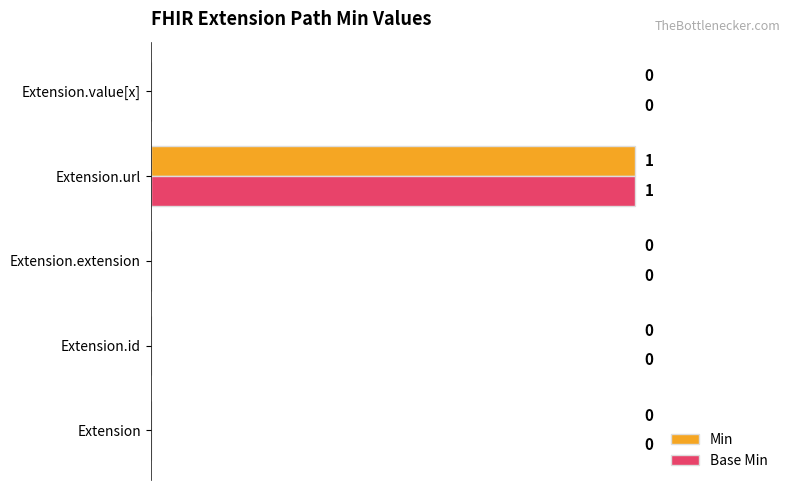

What is the maximum value for Base Min?

1